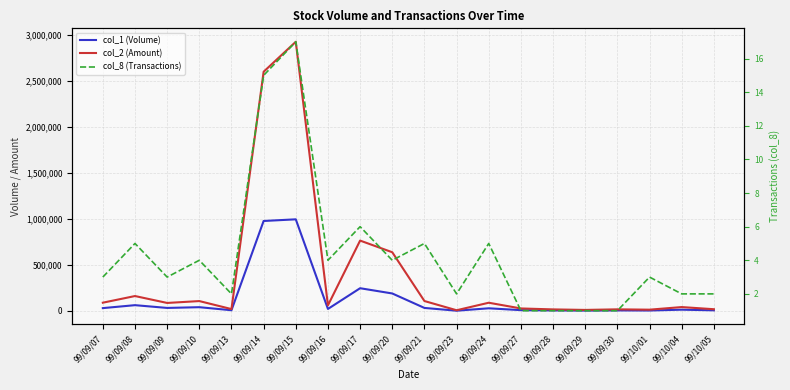

What are all the series names shown in the legend?

col_1 (Volume), col_2 (Amount), col_8 (Transactions)